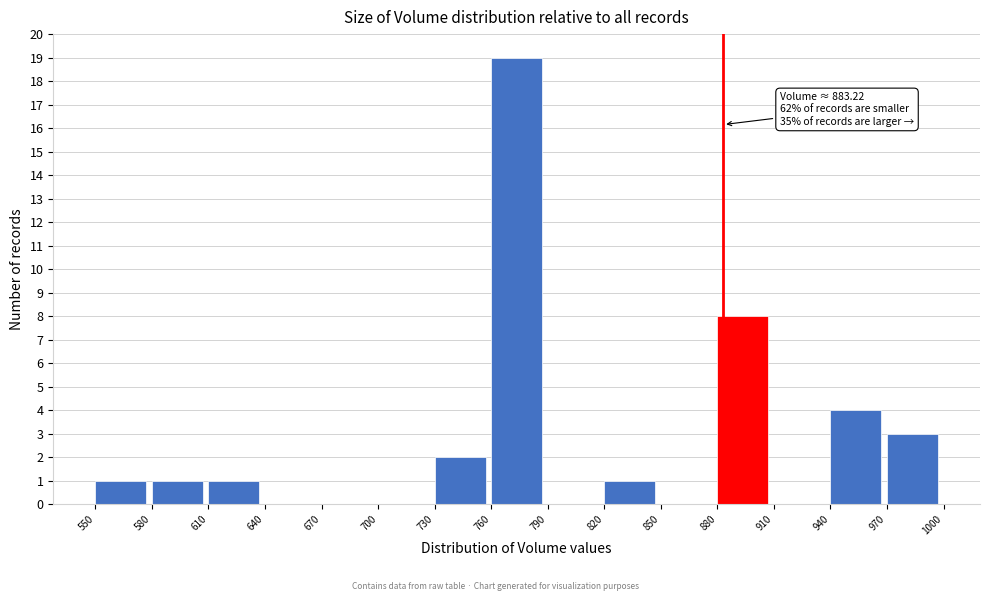

Which range on the x-axis has the tallest bar?

760 to 790